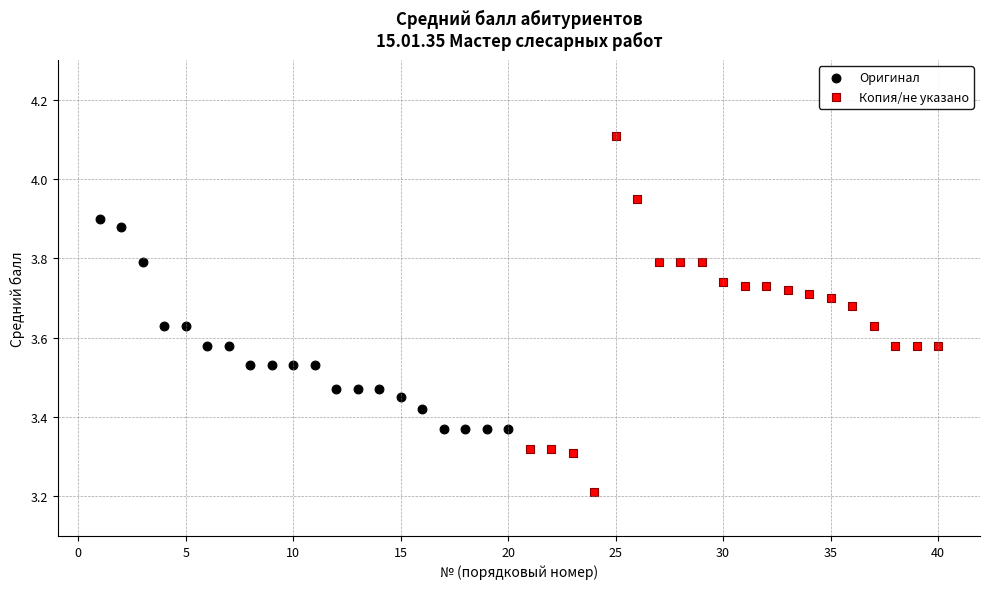

Which series has the largest Y range (max minus min)?

Копия/не указано